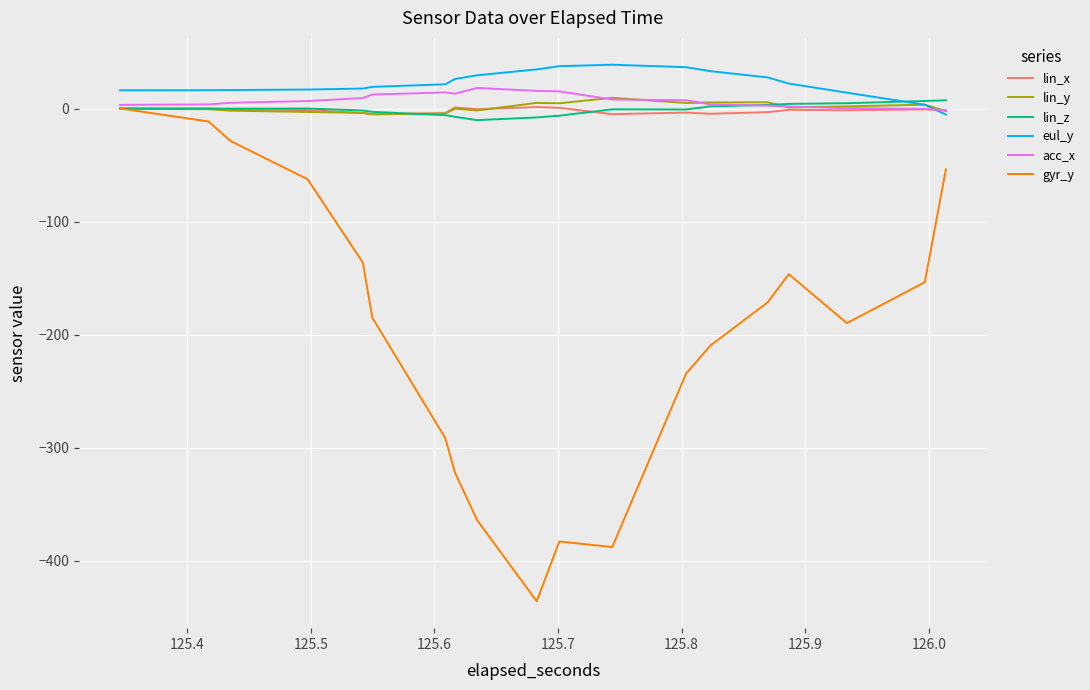

Which series has the widest spread of values?

gyr_y